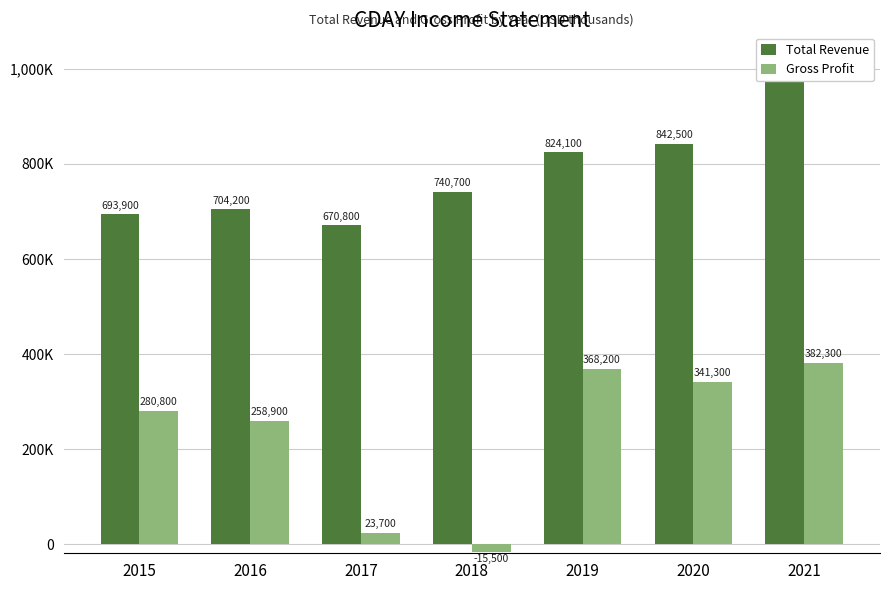

Rank the series by their maximum value, from lowest to highest.

Gross Profit, Total Revenue